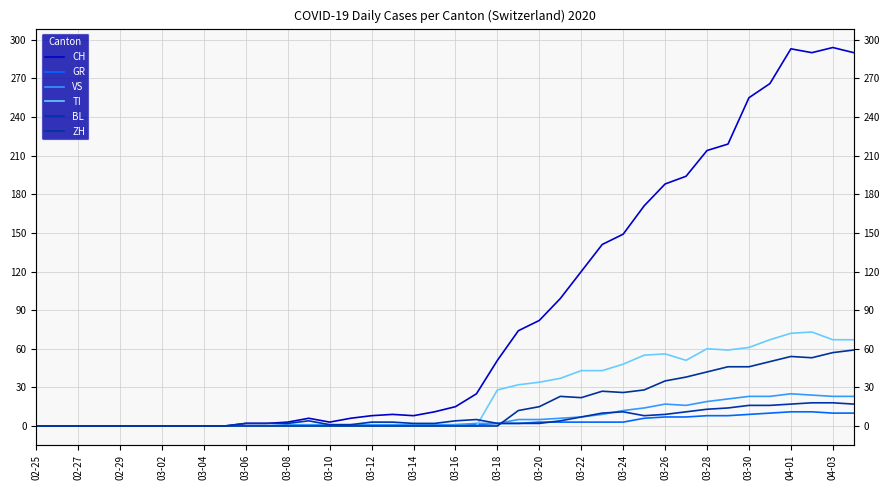

True or false: GR has more than 1 interior local peaks.

False